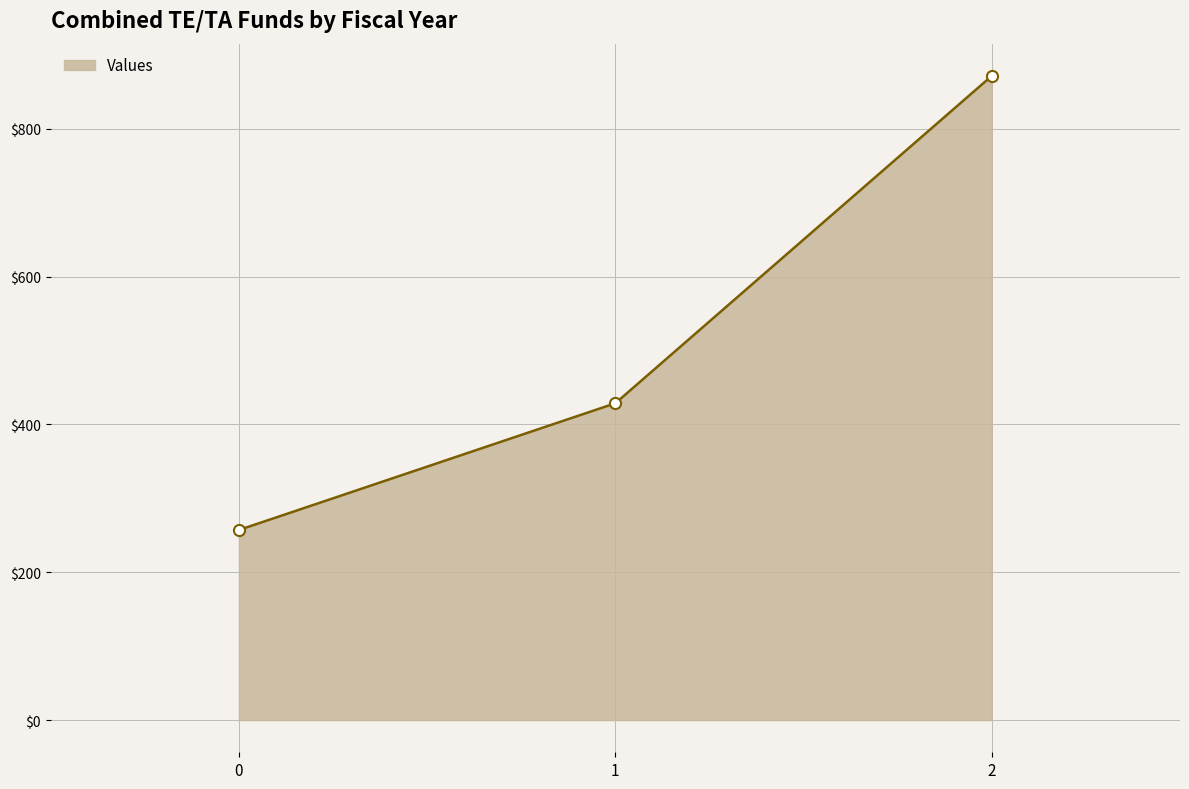

List the labels in order of value, smallest first.

0, 1, 2